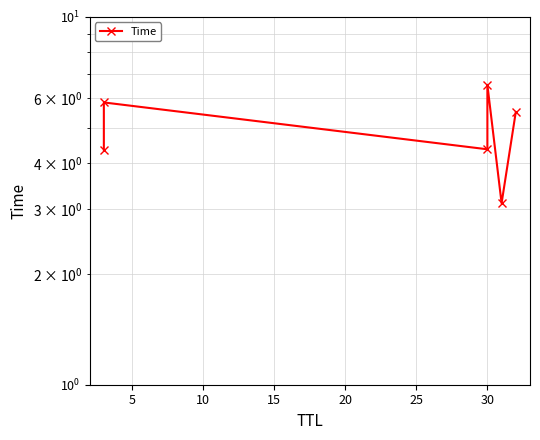

Count the values in the range 4 to 5.

2